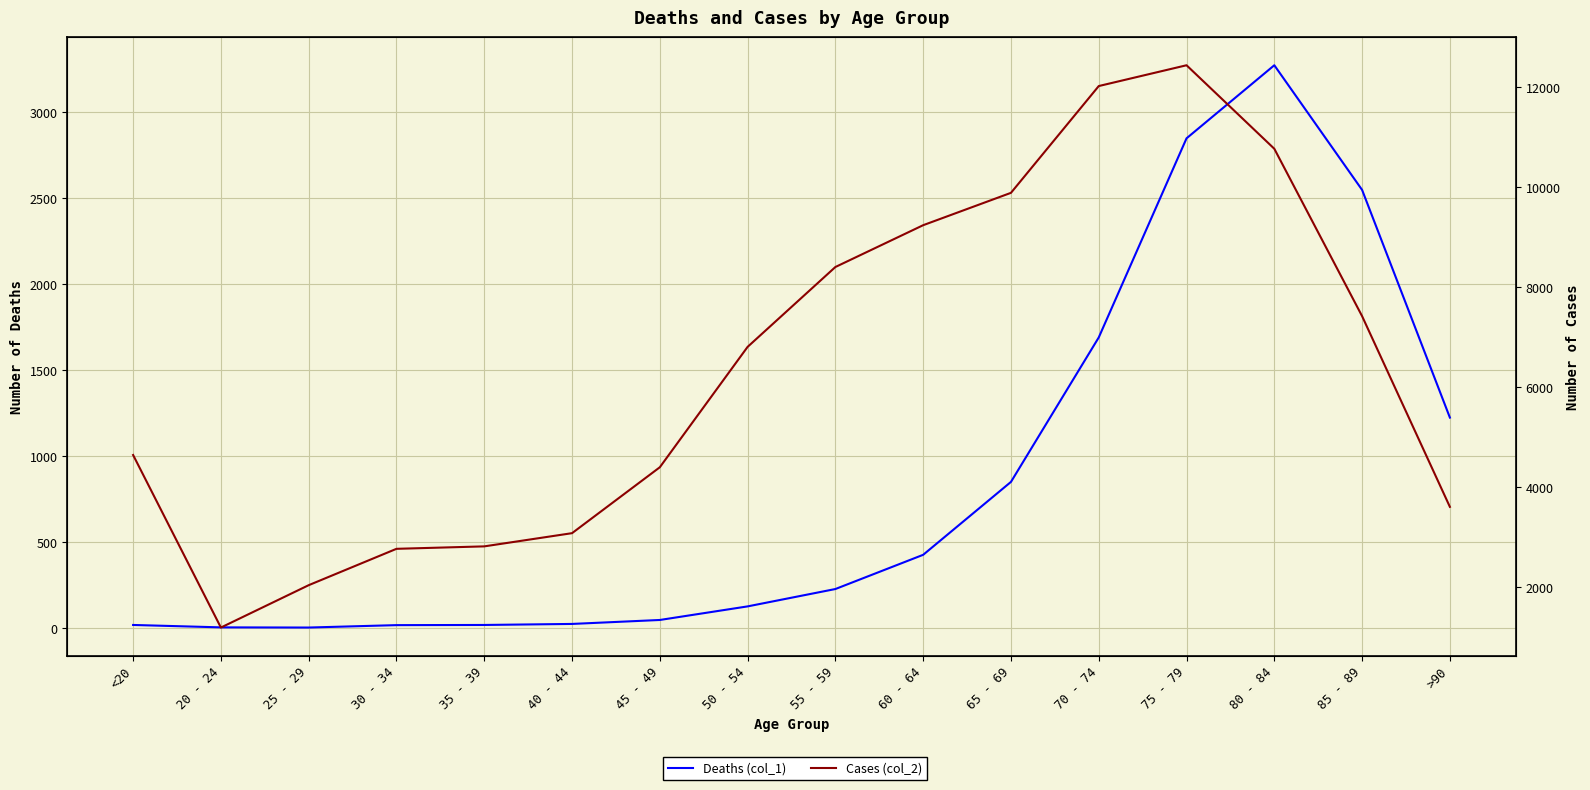

What are all the series names shown in the legend?

Deaths (col_1), Cases (col_2)